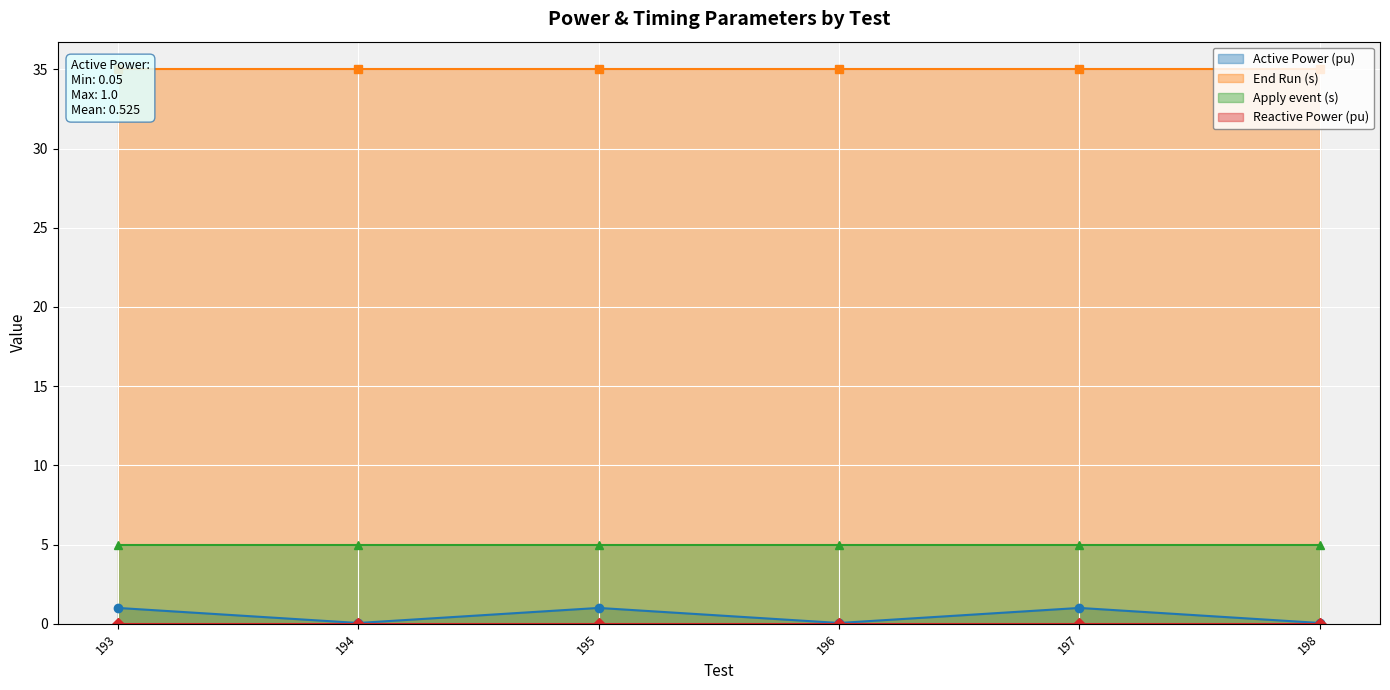

True or false: Apply event (s) and End Run (s) intersect in this chart.

False